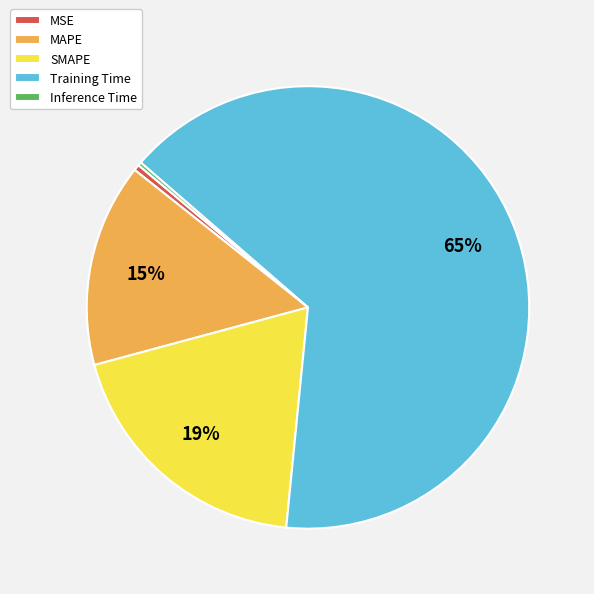

Combined, do MSE and MAPE account for over 50%?

No